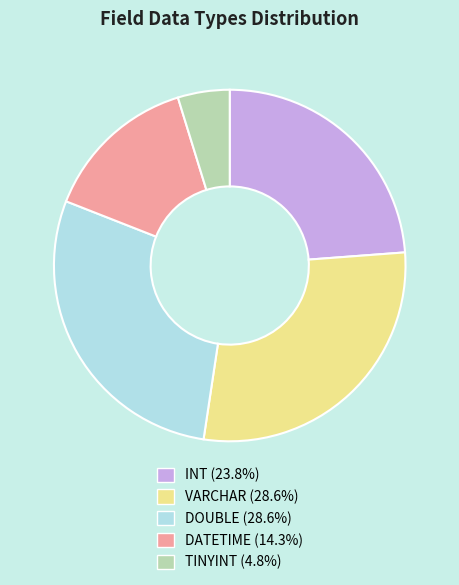

How many segments does this pie chart have?

5